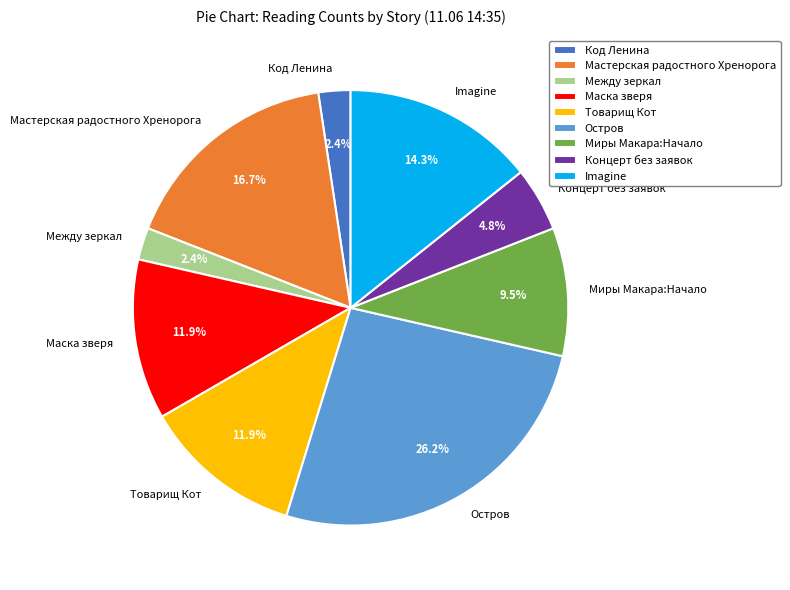

The Концерт без заявок slice represents 13% of the pie. True or false?

False